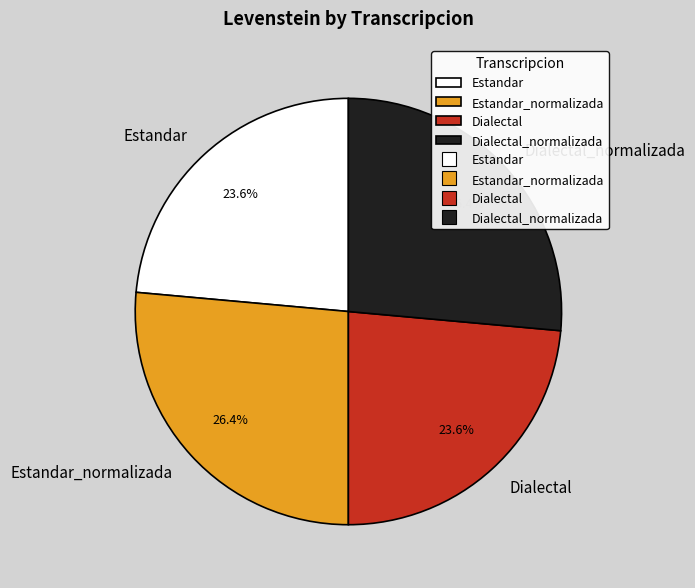

To the nearest percent, what is the difference between the Estandar and Estandar_normalizada slice percentages?

3%